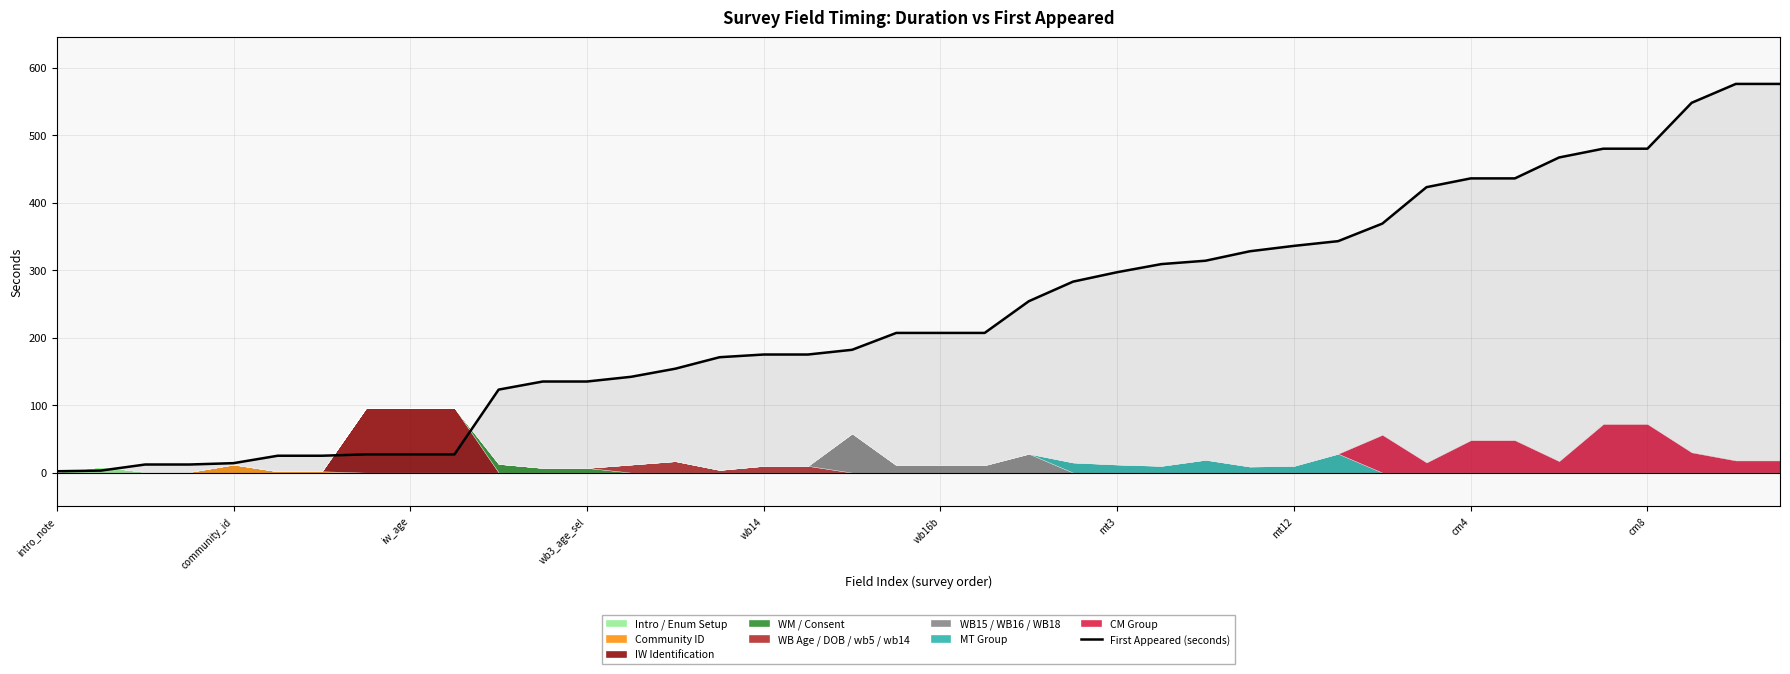

Is it true that the value at intro_note is 2?

True